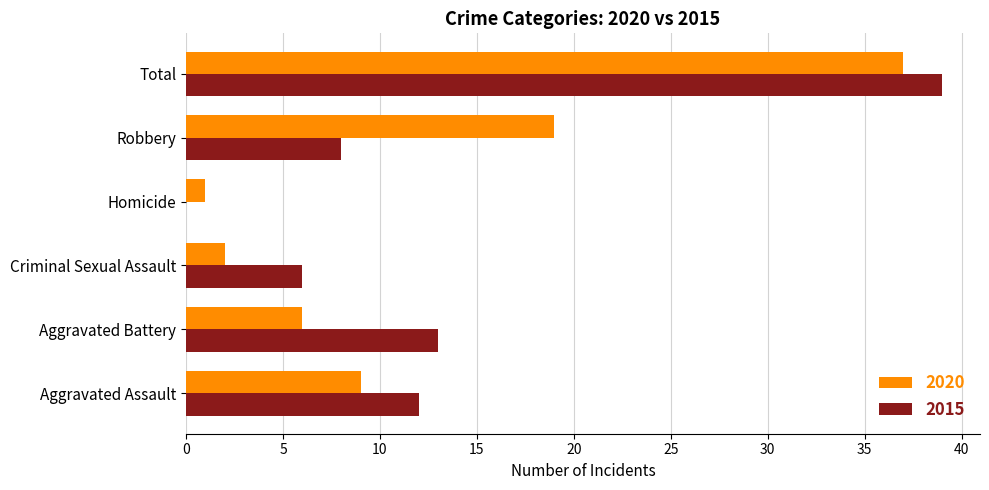

The 2015 series shows 6 at Aggravated Assault. True or false?

False